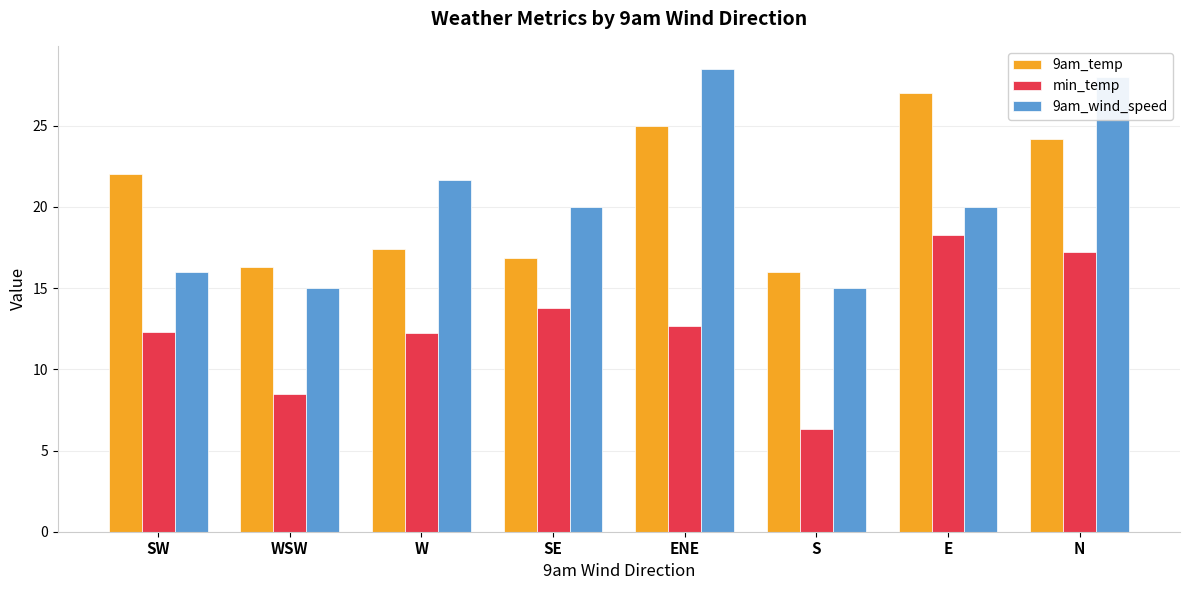

Which series changed the most between WSW and N?

9am_wind_speed